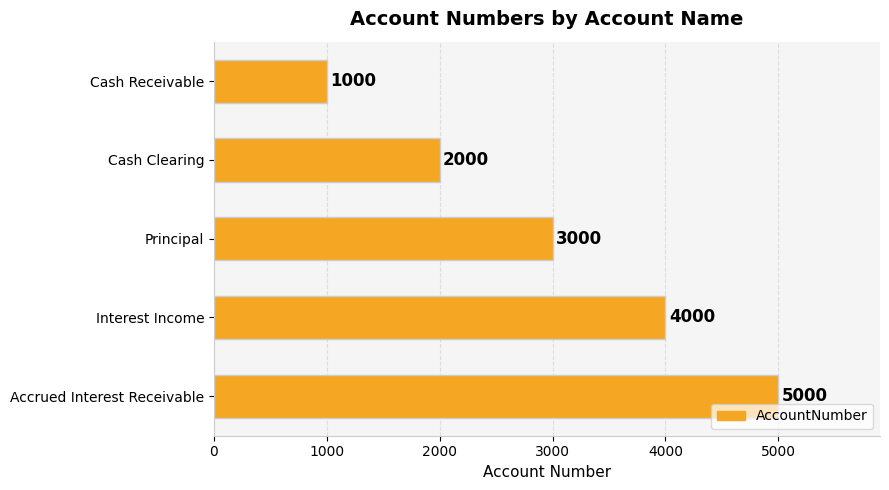

What is the average value?

3000